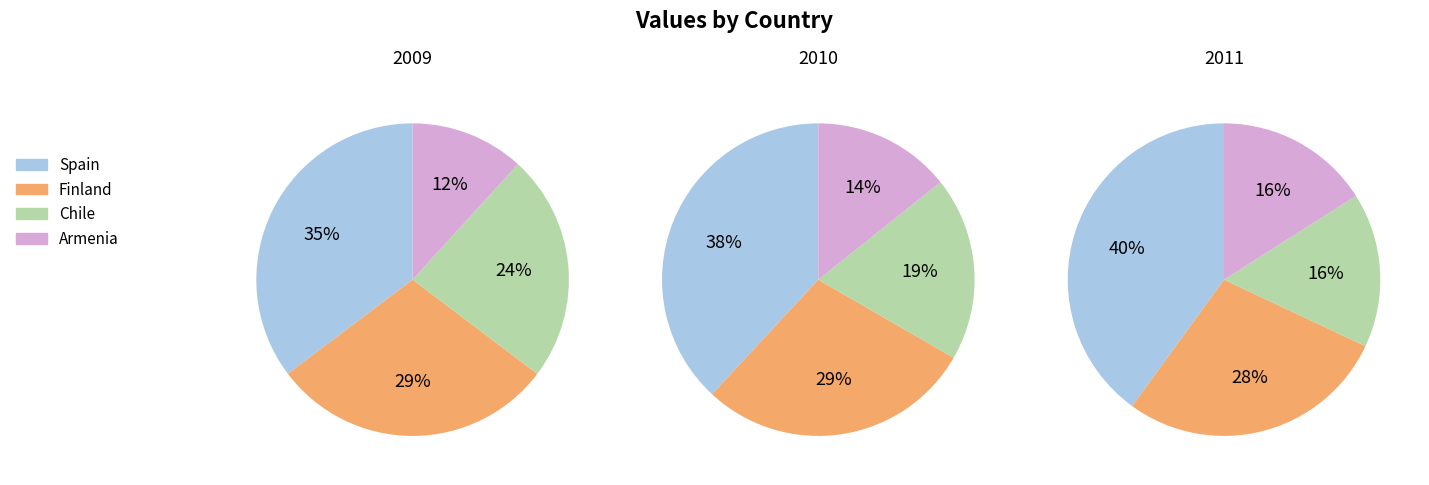

Is the sum of Spain and Armenia greater than half?

No